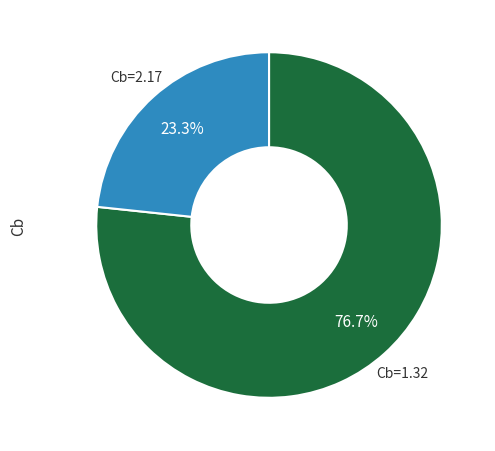

Does any single category account for the majority?

Yes